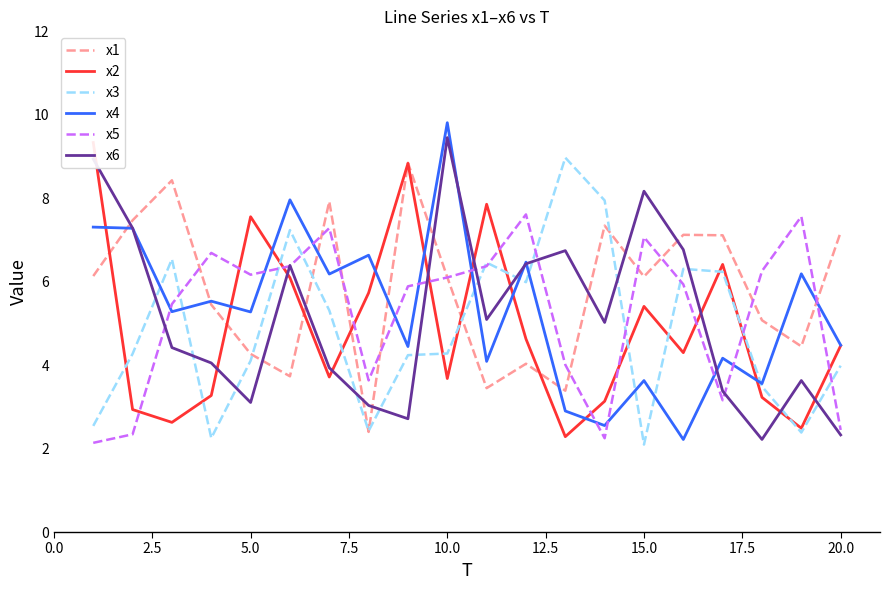

What is the lowest value of the x6 series?

2.2